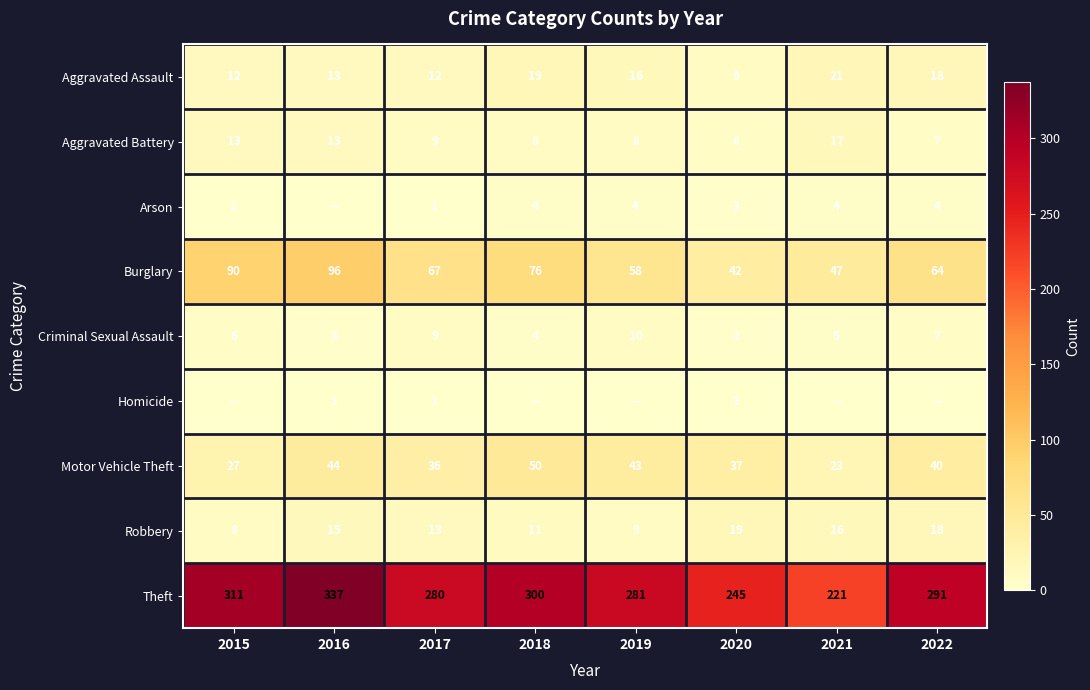

Rank the categories by Theft value from lowest to highest.

2021, 2020, 2017, 2019, 2022, 2018, 2015, 2016